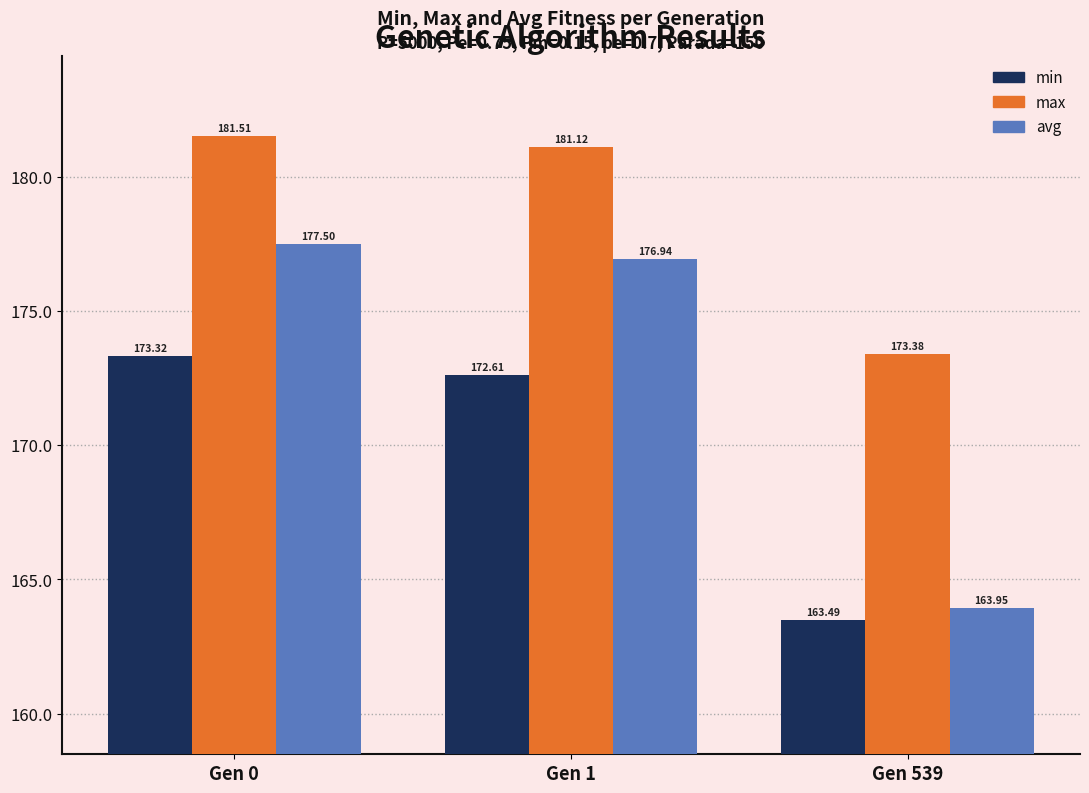

What value does the avg series have at Gen 1?

176.9